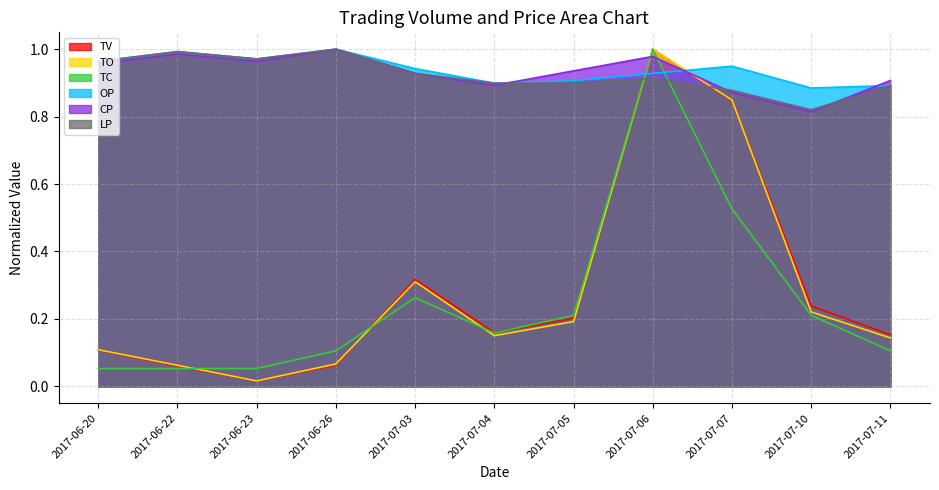

Which category has the lowest value across all series?

2017-06-23